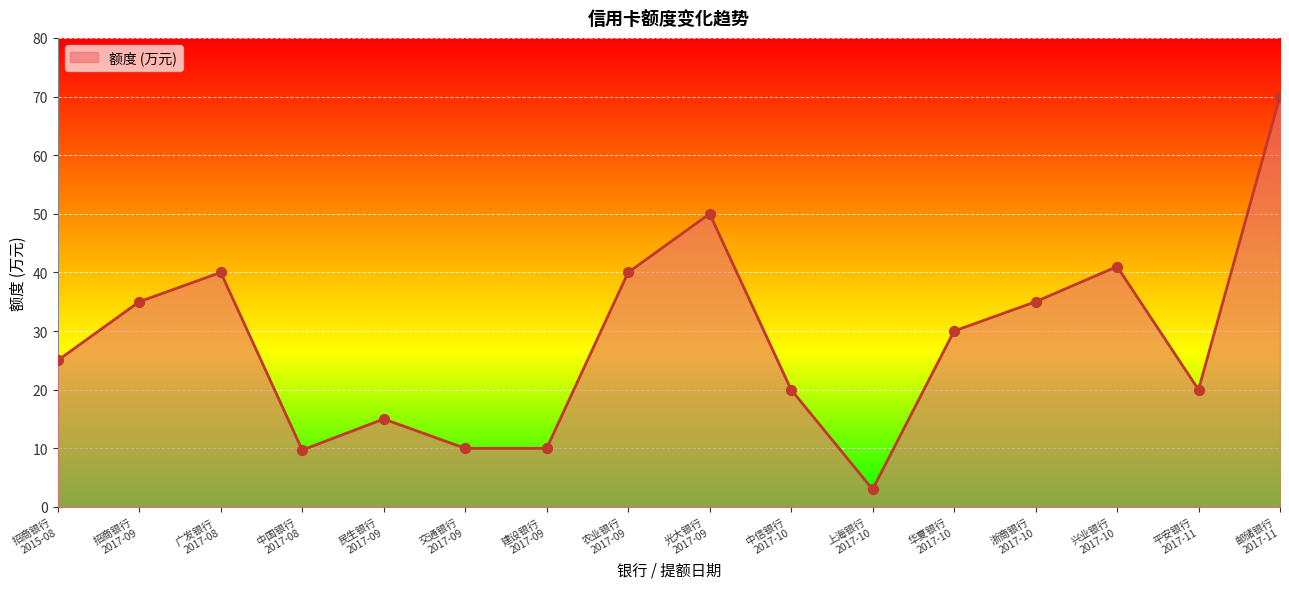

Between 华夏银行
2017-10 and 建设银行
2017-09, which is larger?

华夏银行
2017-10